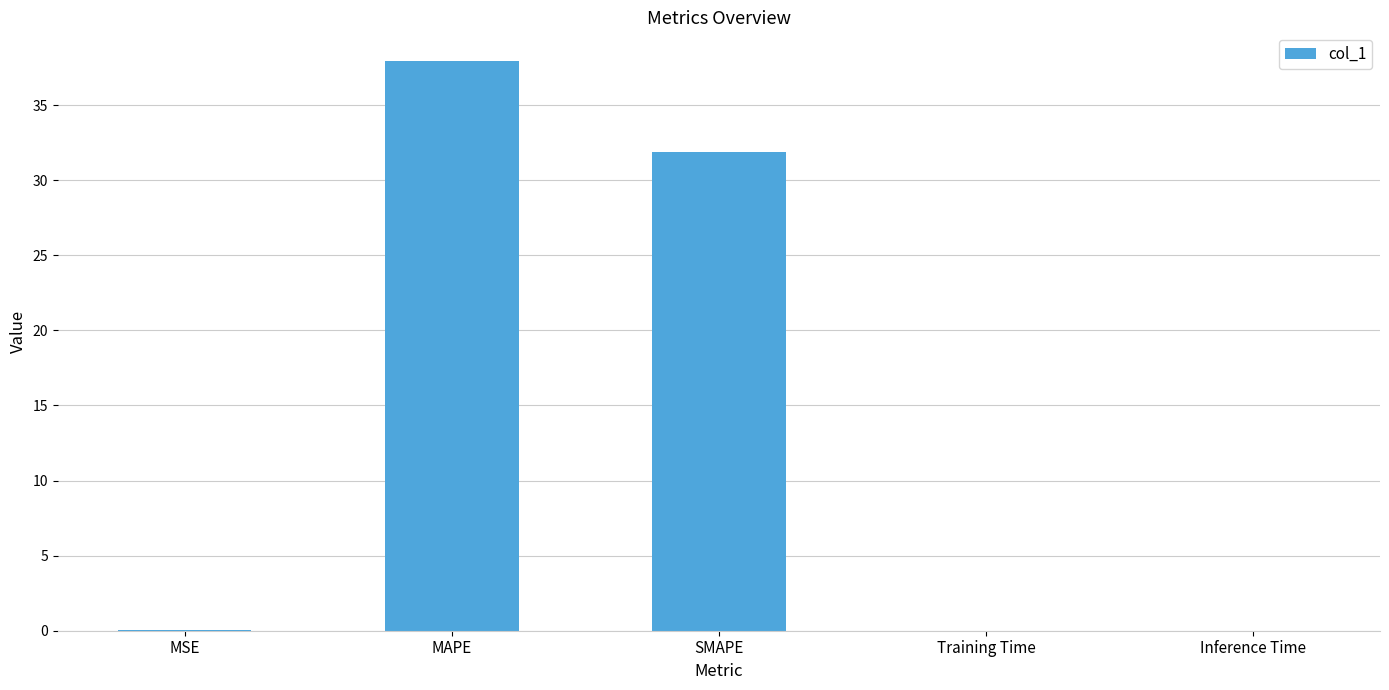

True or false: the data shows 37.9 at MAPE.

True